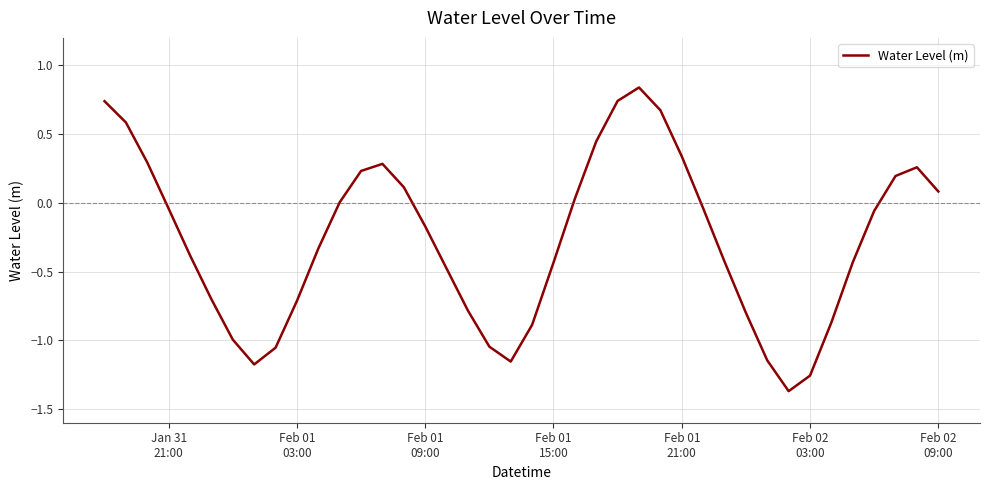

What is the difference between the maximum and minimum values?

2.2